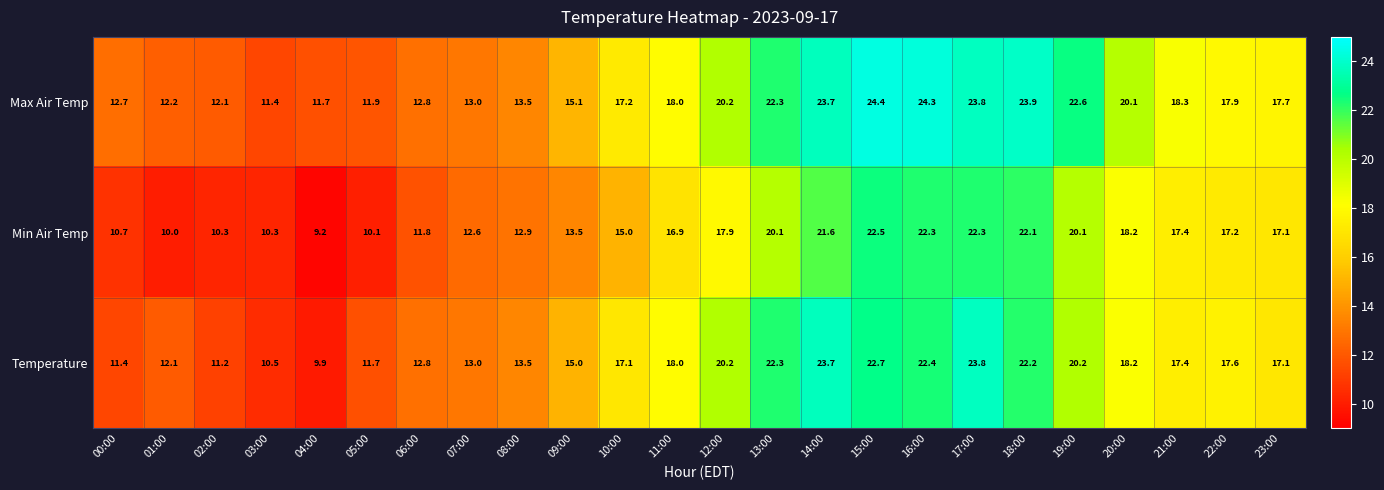

The value of Temperature at 21:00 is 23.0. True or false?

False